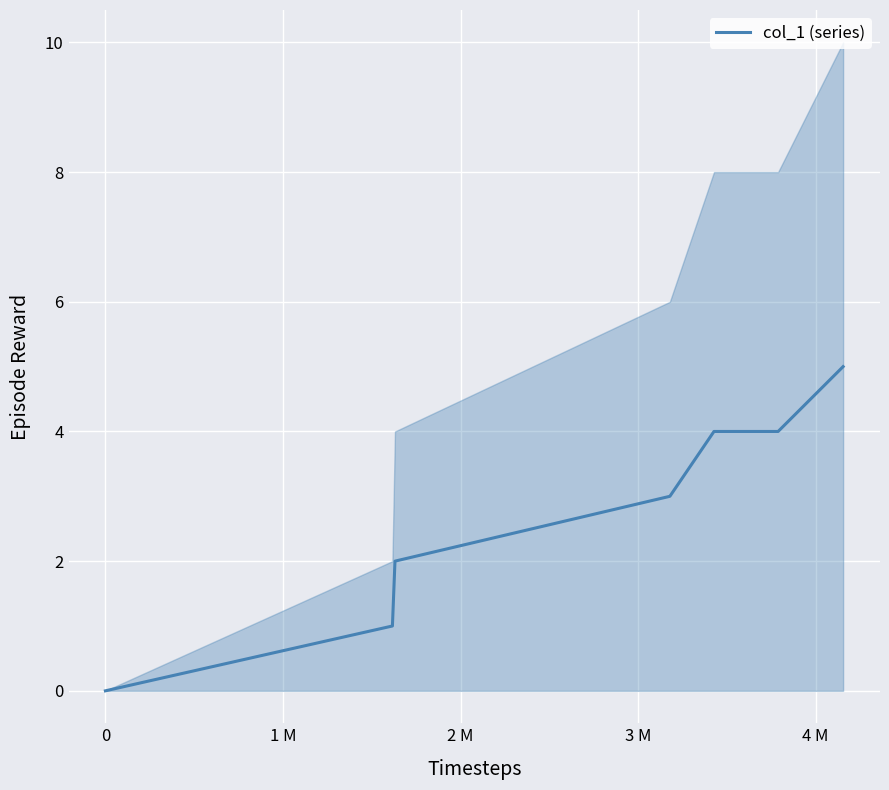

The value at 2 M is 1. True or false?

False